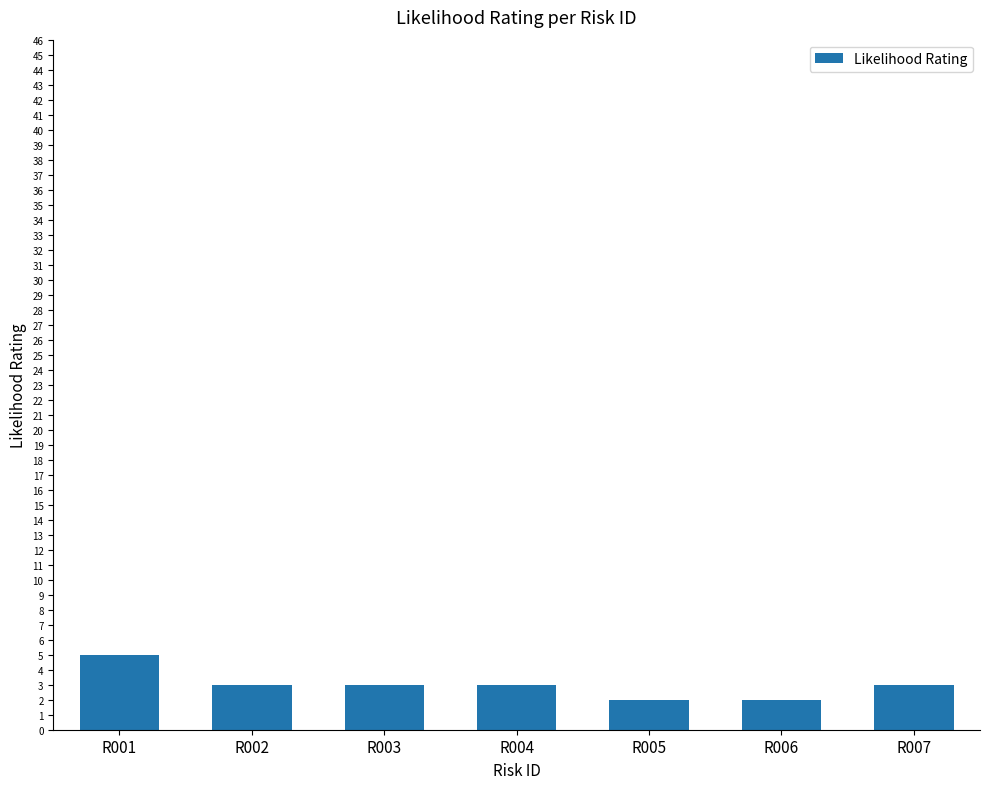

True or false: the data shows 5 at R004.

False